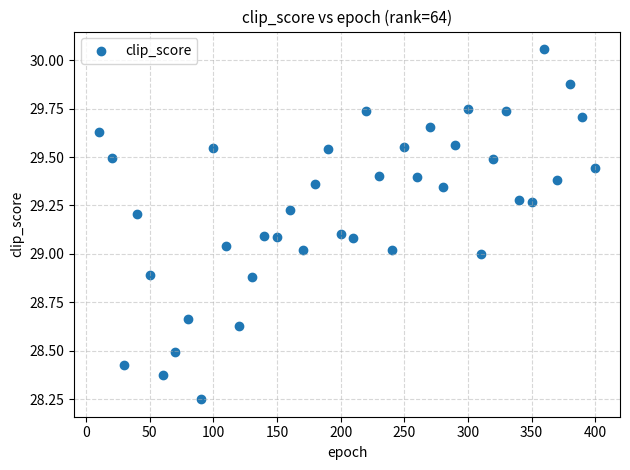

What is the range of X values (max minus min)?

390.0